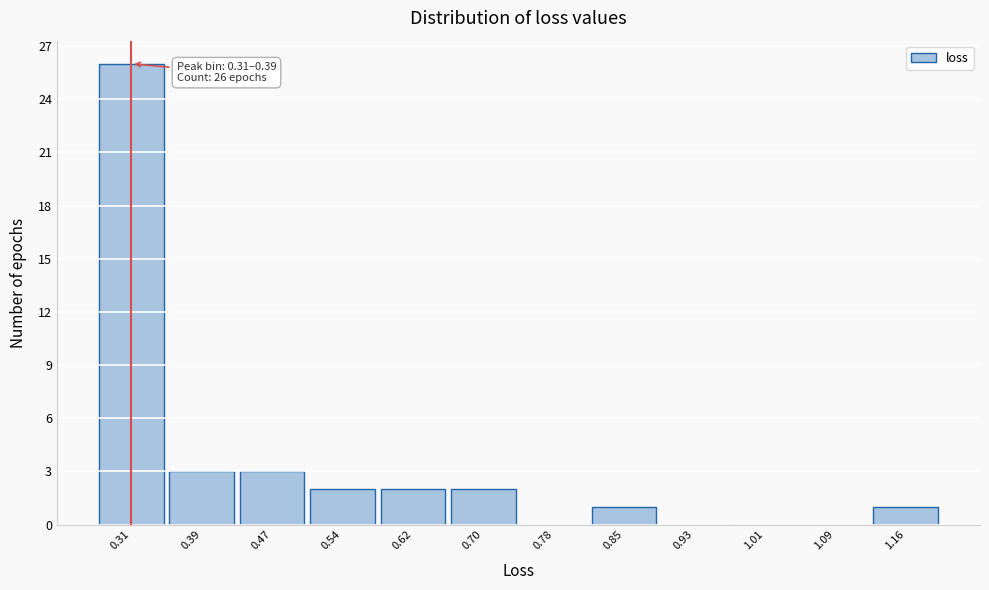

Reading right to left, list all the values displayed in this chart.

1.16=1	1.09=0	1.01=0	0.93=0	0.85=1	0.78=0	0.70=2	0.62=2	0.54=2	0.47=3	0.39=3	0.31=26